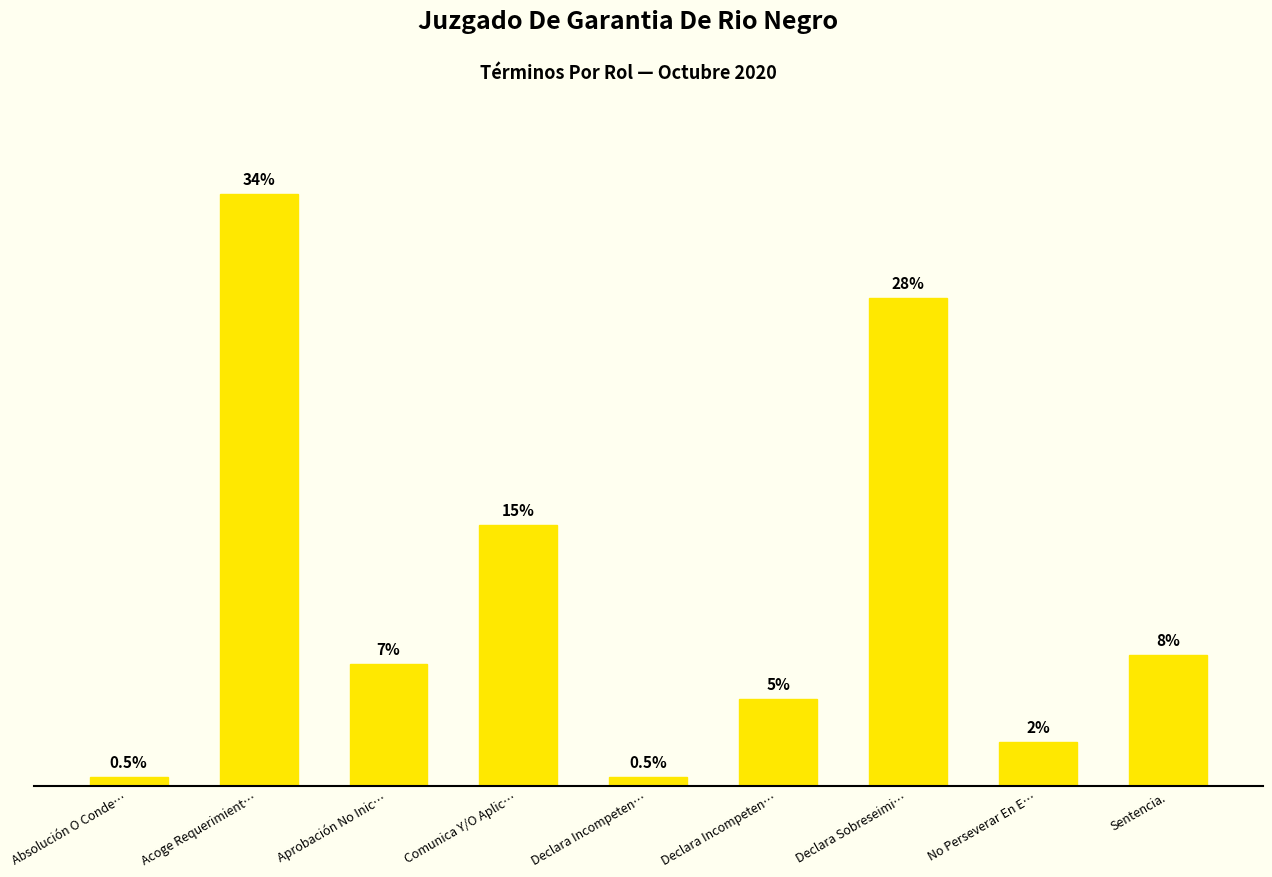

Rank the categories by value from highest to lowest.

Acoge Requerimient…, Declara Sobreseimi…, Comunica Y/O Aplic…, Sentencia., Aprobación No Inic…, Declara Incompeten…, No Perseverar En E…, Absolución O Conde…, Declara Incompeten…